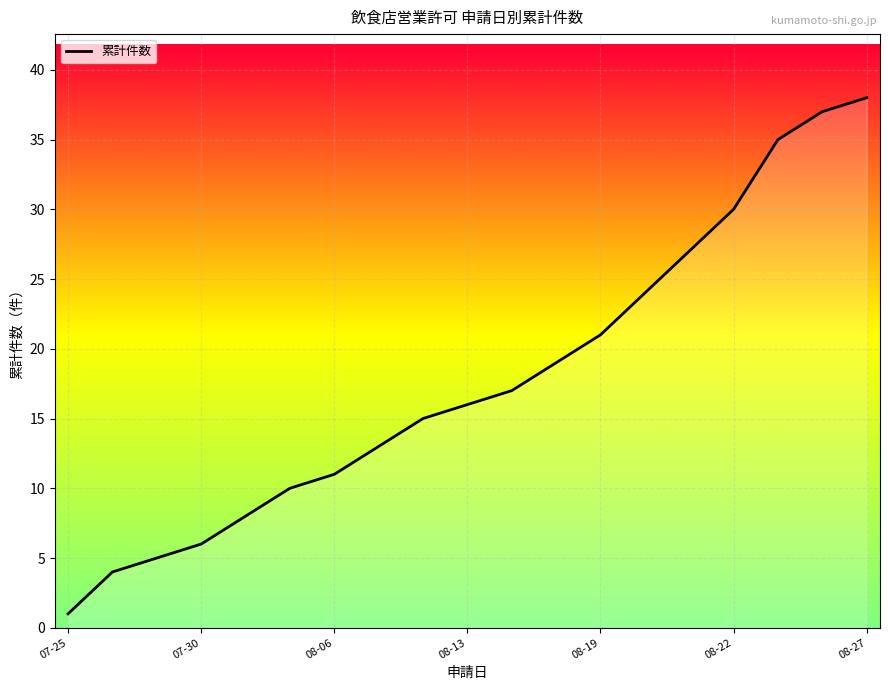

What is the maximum value shown in the chart?

38